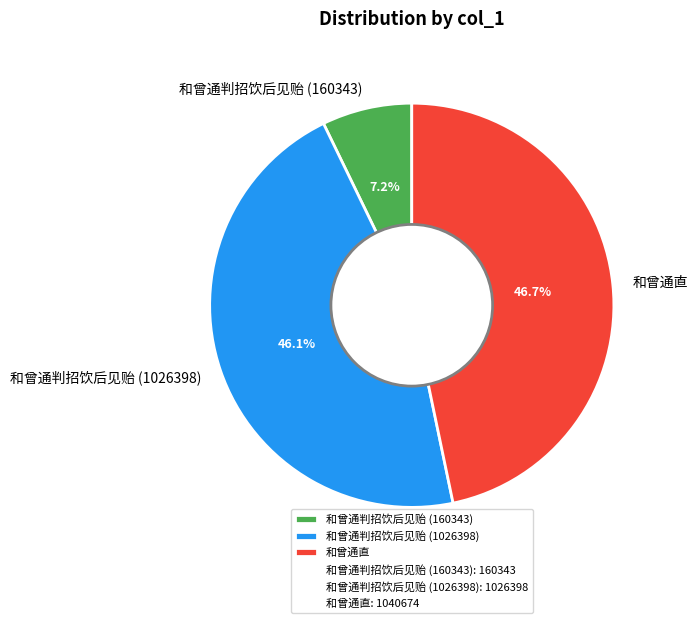

Is there a majority slice in this chart?

No